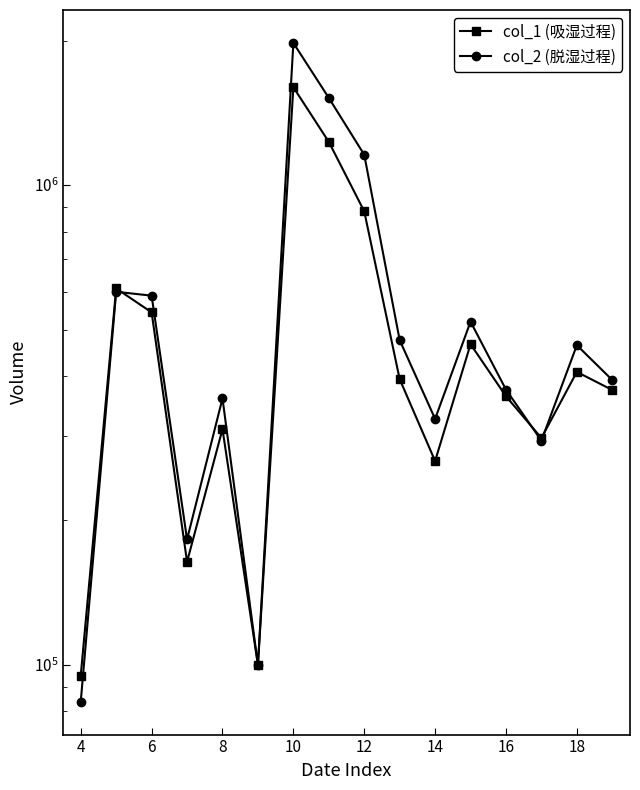

What is the maximum value for col_2 (脱湿过程)?

1979030